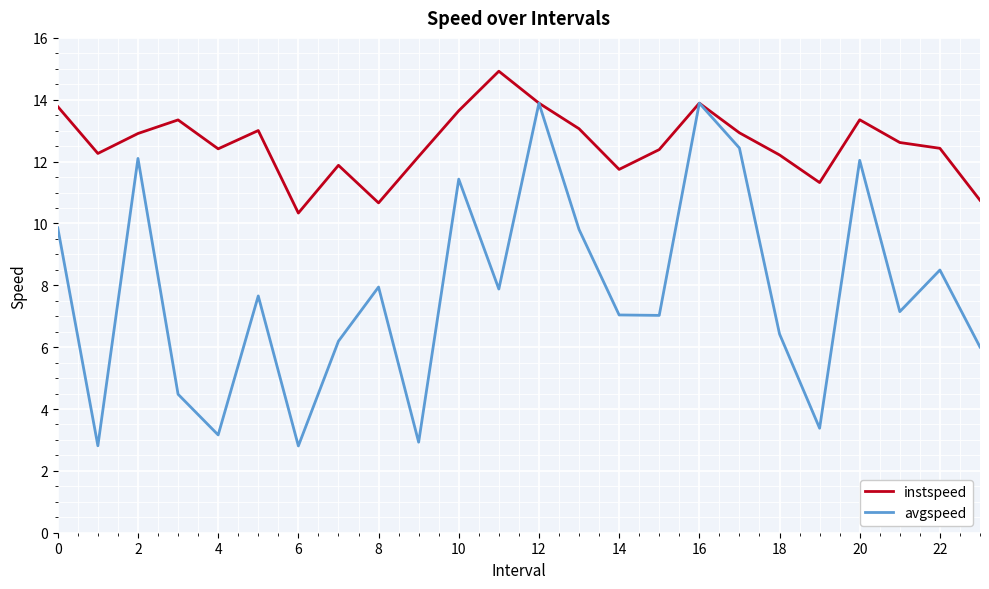

What is the maximum value for avgspeed?

13.9